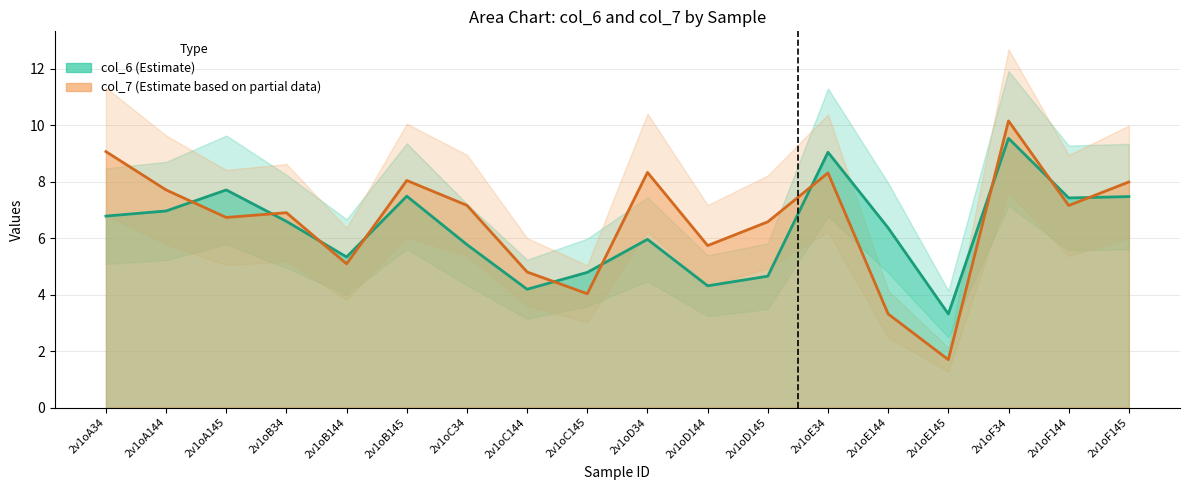

What are all the series names shown in the legend?

col_6, col_7